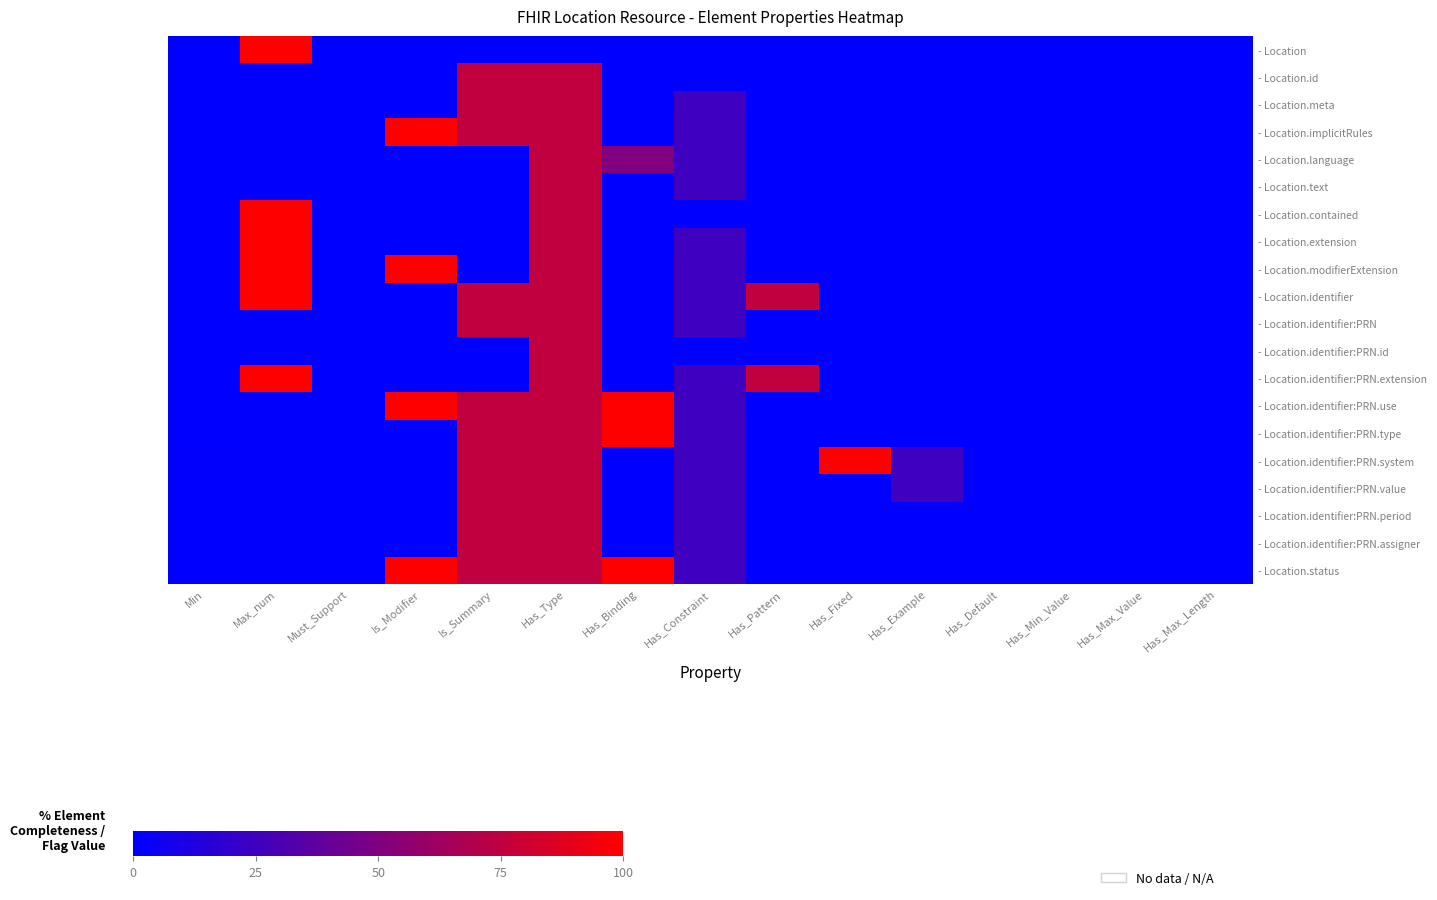

How many distinct data groups are displayed?

20